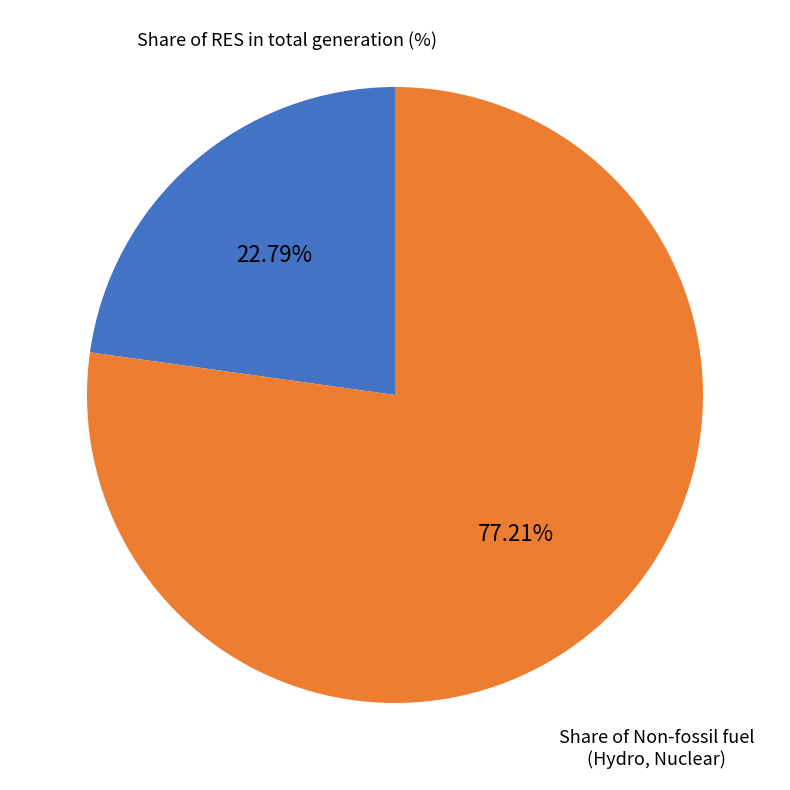

Which category accounts for the majority?

Share of Non-fossil fuel (Hydro, Nuclear)